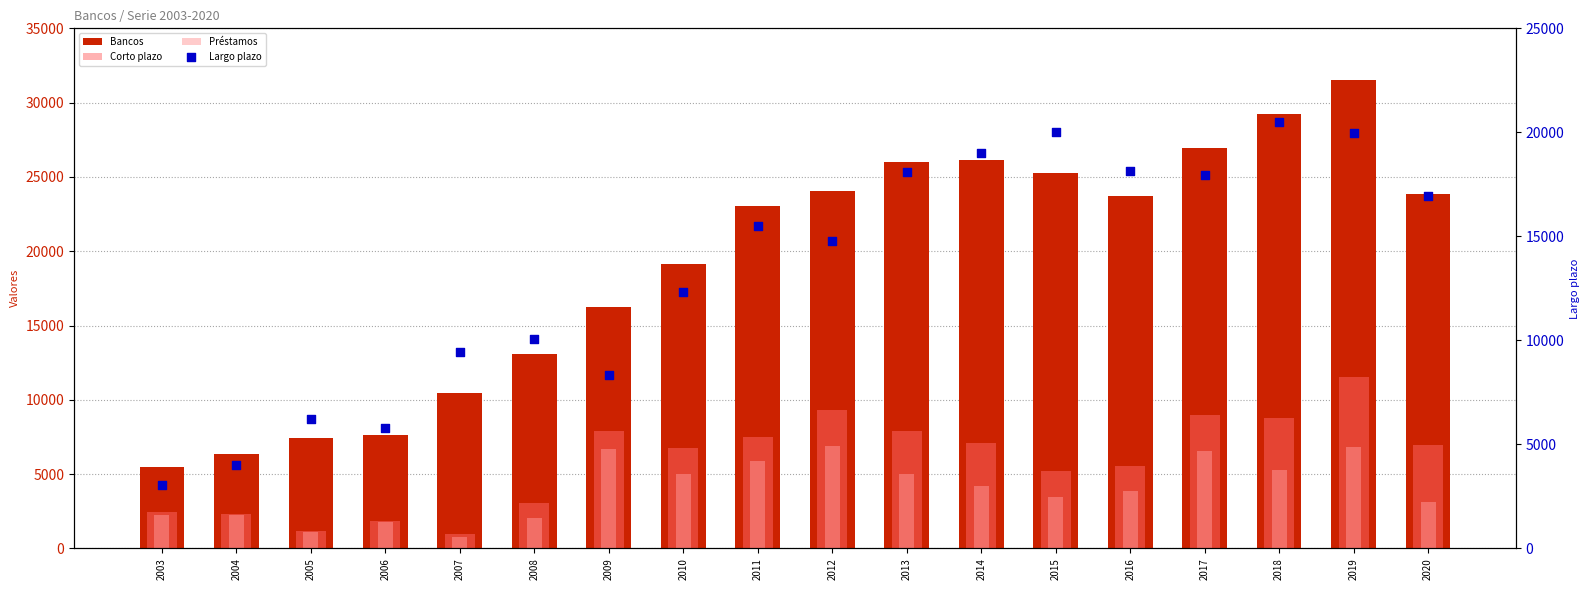

Which series contains the highest Y value?

Bancos